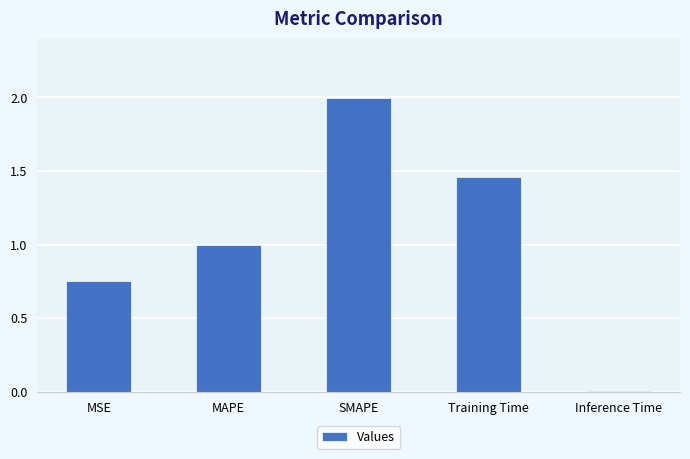

How many series are shown in this chart?

1